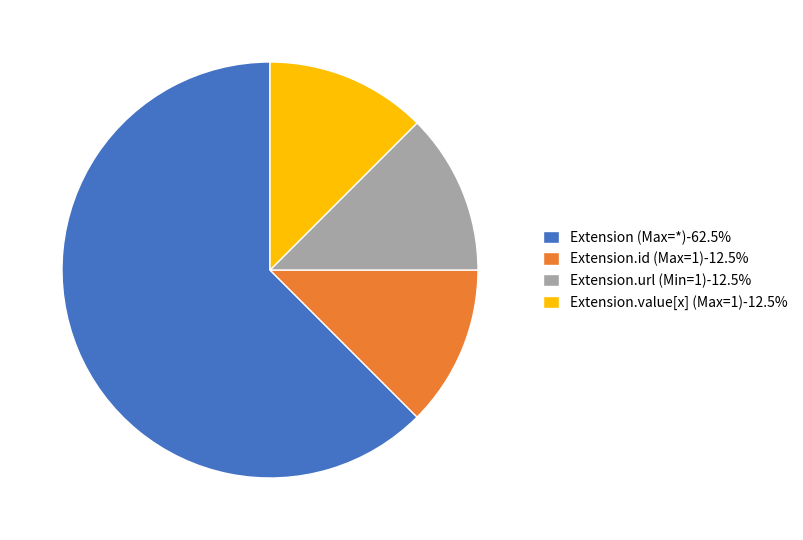

Is the sum of Extension.url (Min=1)-12.5% and Extension.value[x] (Max=1)-12.5% greater than half?

No